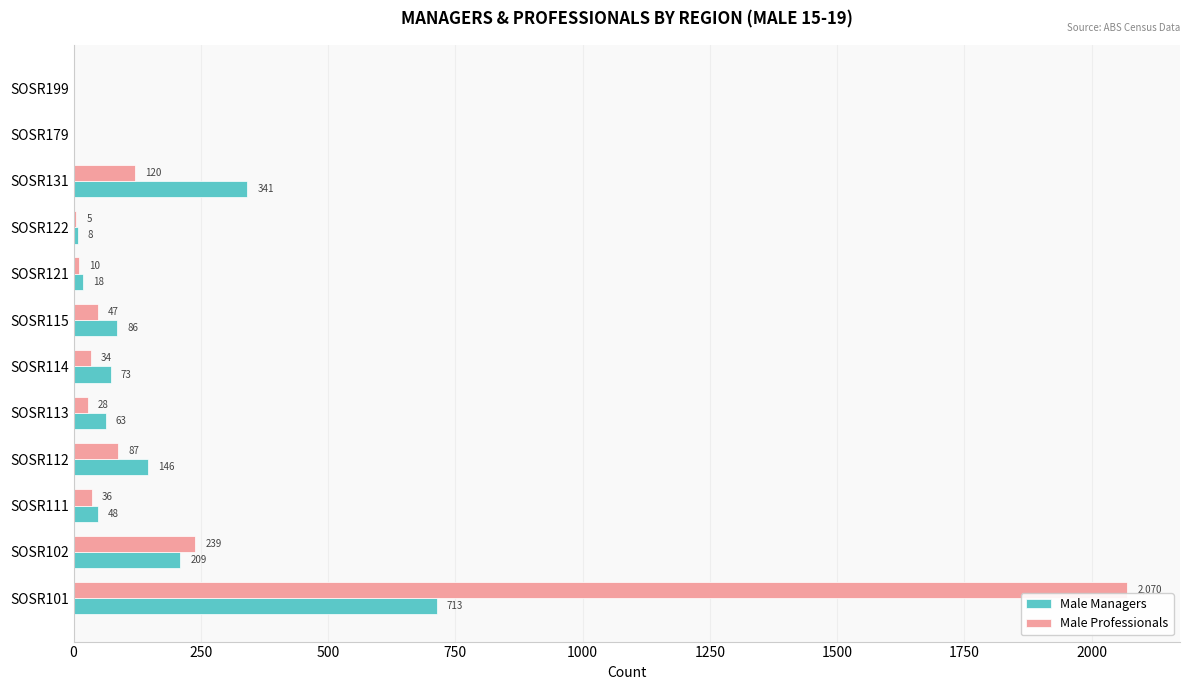

Is it true that Male Managers equals 341 at SOSR131?

True